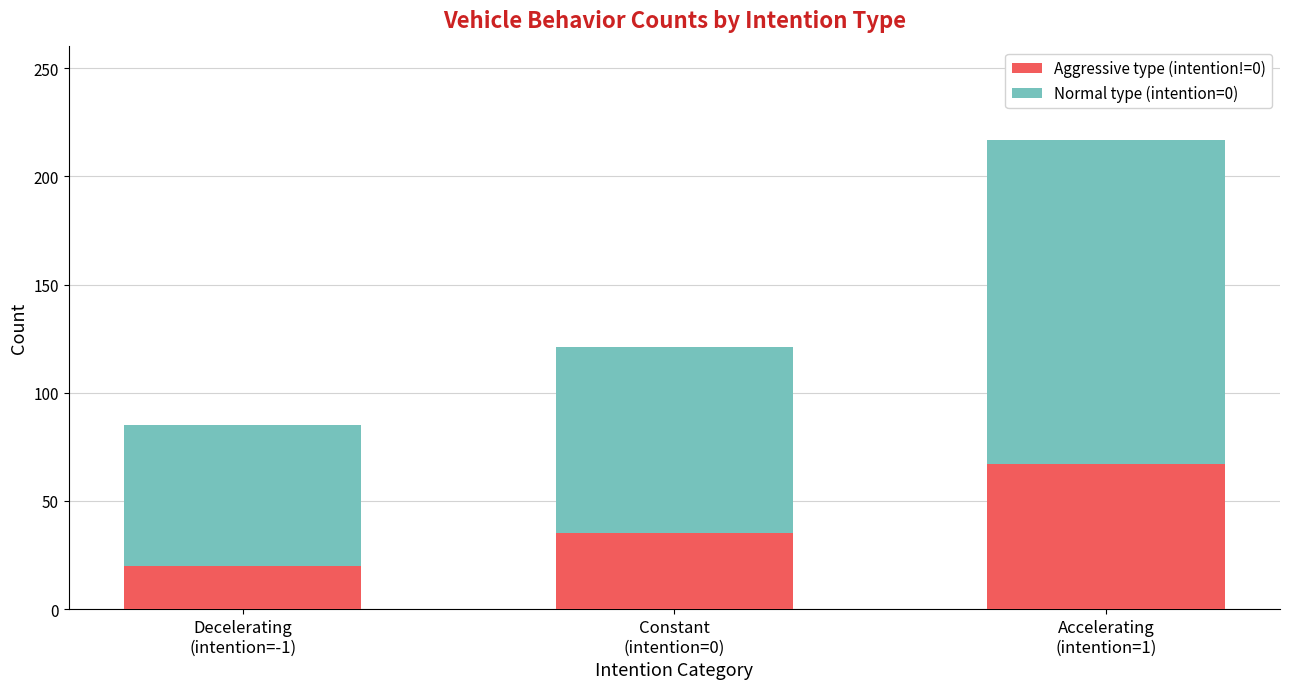

What is the minimum value for Aggressive type (intention!=0)?

20